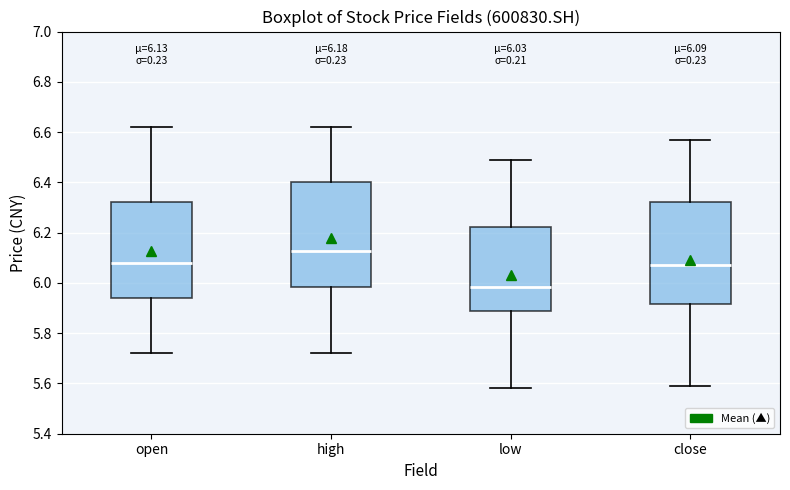

Which box has the lowest median line?

low